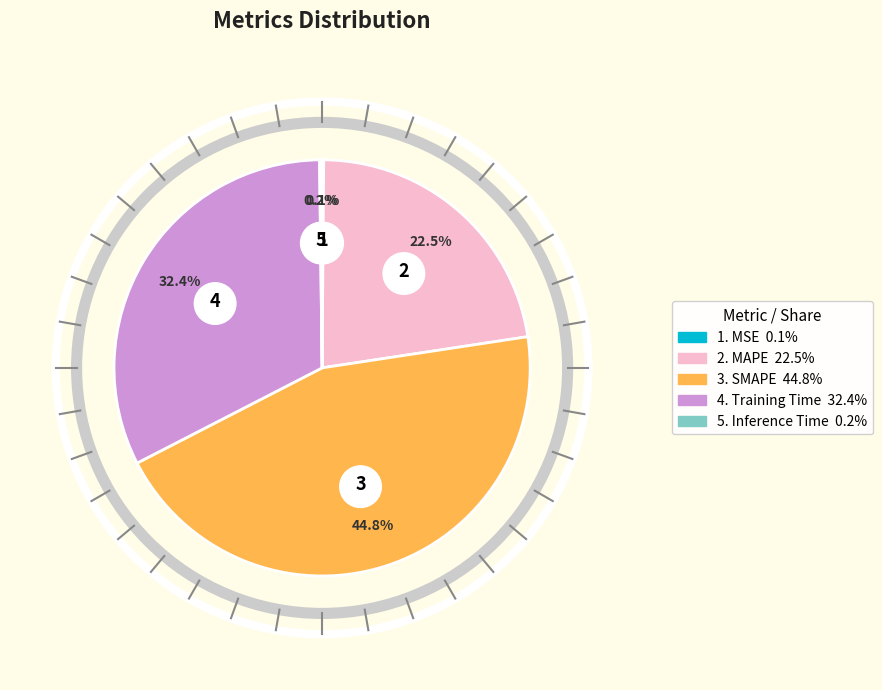

What is the largest slice in the pie chart?

SMAPE